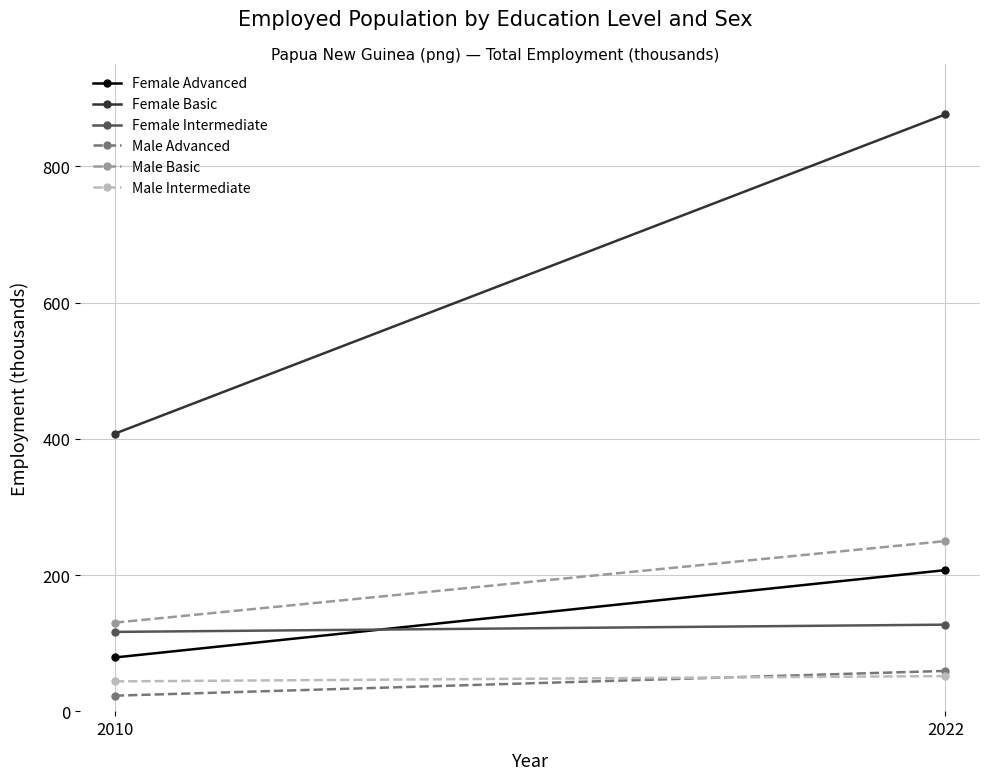

True or false: Male Advanced has a value of 23.0 at 2010.

True